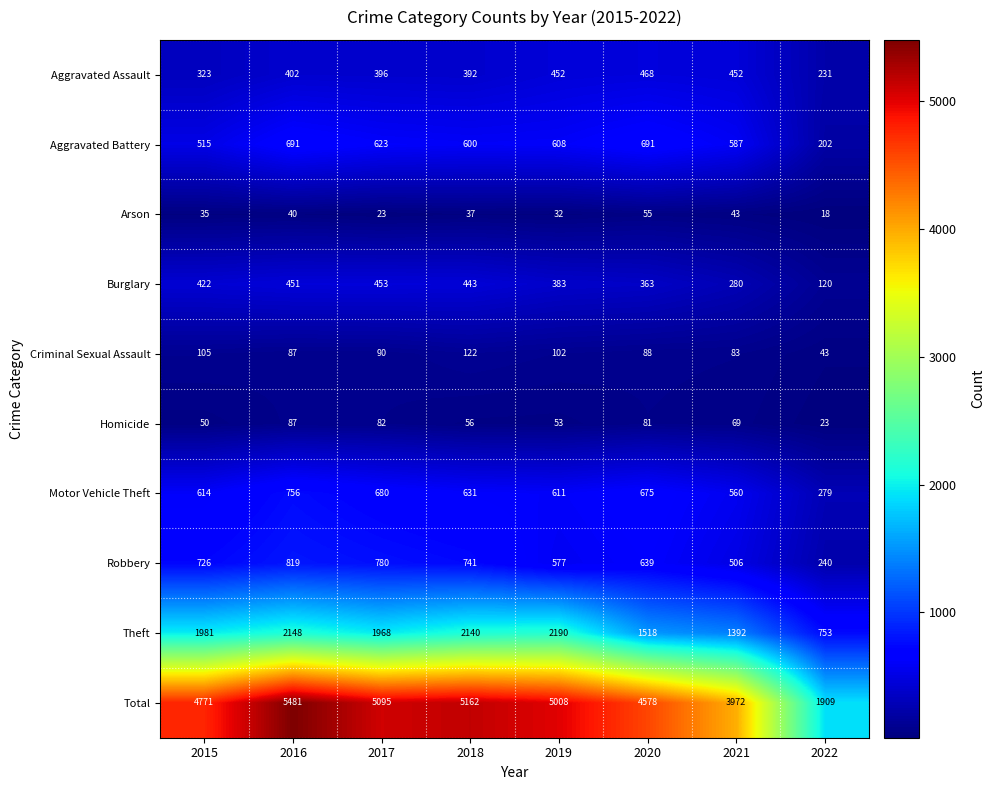

The Arson series shows 43 at 2021. True or false?

True